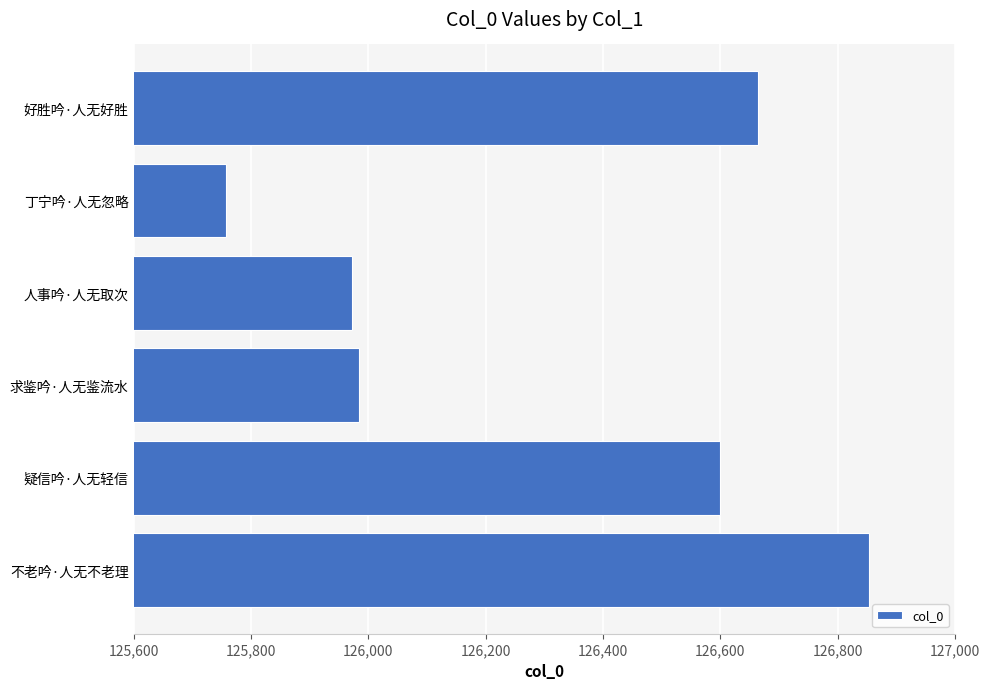

What is the label of the 2nd bar from the top?

丁宁吟·人无忽略